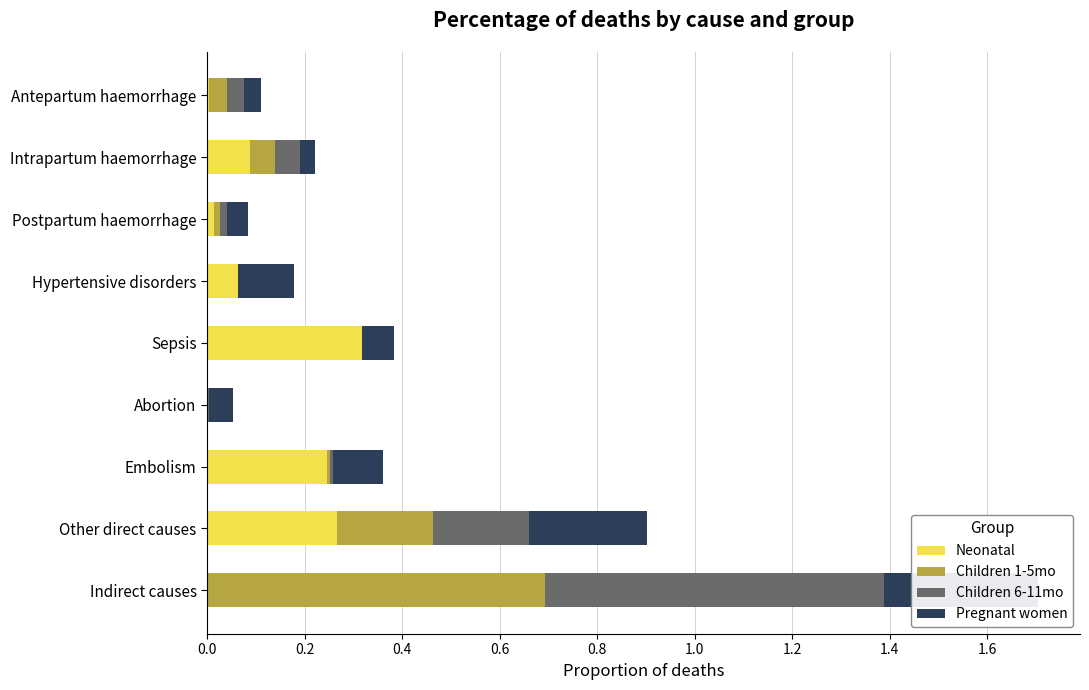

The value of Children 1-5mo at Indirect causes is 0.7. True or false?

True